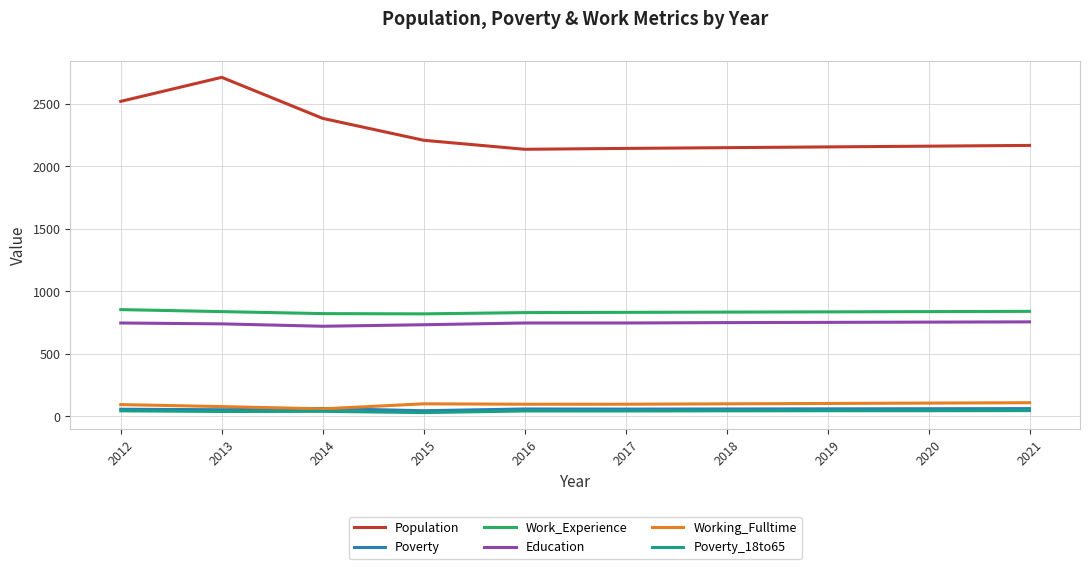

What is the minimum value for Poverty?

46